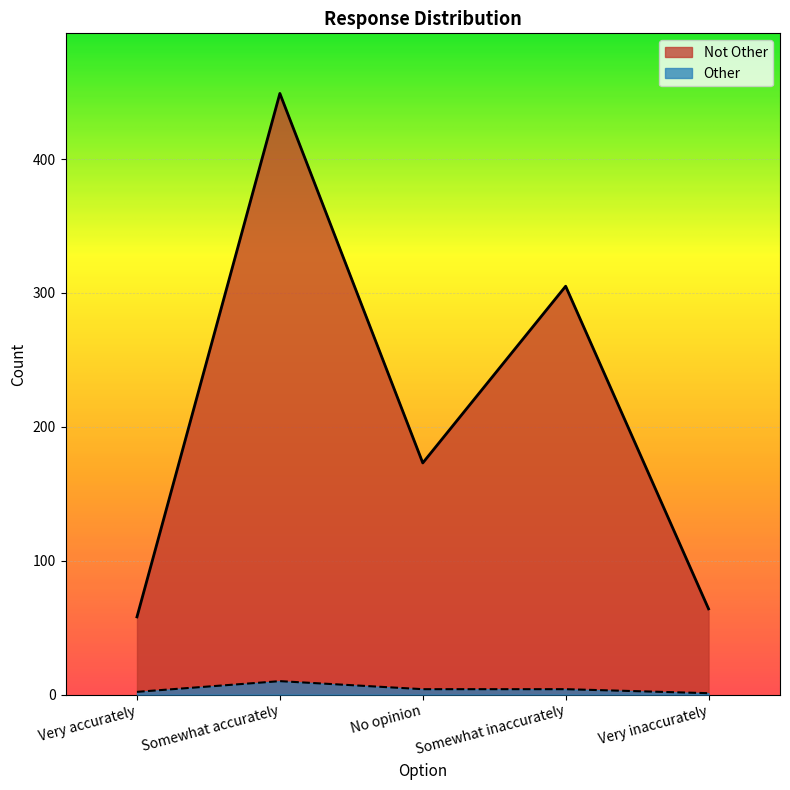

What is the difference between the highest and lowest values at Very inaccurately?

63